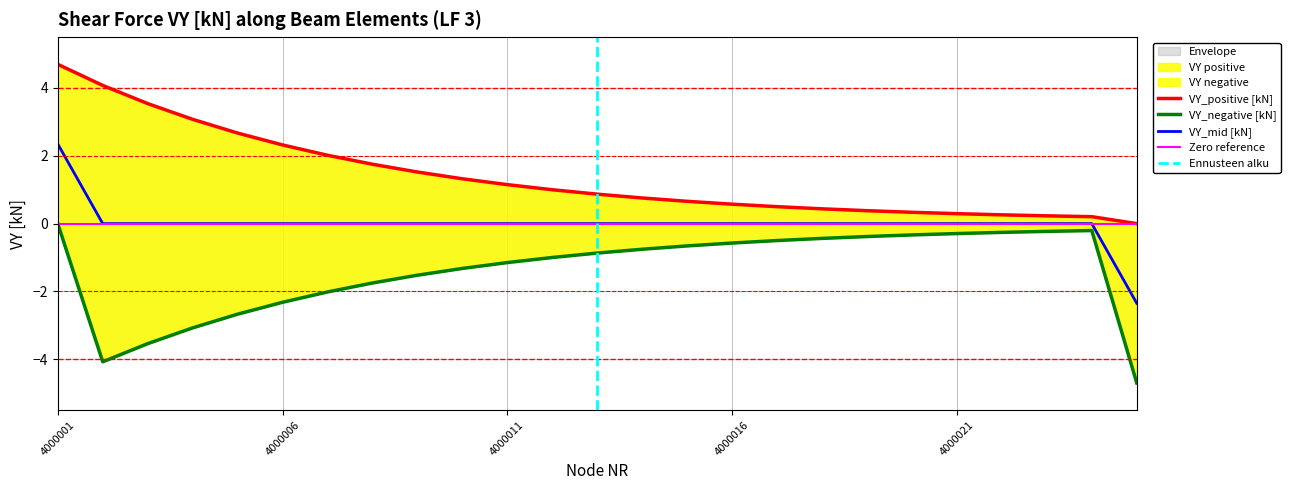

Reading left to right, extract all data points from this chart.

VY_positive: 4.7	4.1	3.5	3.1	2.7	2.3	2.0	1.8	1.5	1.3	1.1	1.0	0.9	0.8	0.7	0.6	0.5	0.4	0.4	0.3	0.3	0.3	0.2	0.2	0.0
VY_negative: 0.0	-4.1	-3.5	-3.1	-2.7	-2.3	-2.0	-1.8	-1.5	-1.3	-1.1	-1.0	-0.9	-0.8	-0.7	-0.6	-0.5	-0.4	-0.4	-0.3	-0.3	-0.3	-0.2	-0.2	-4.7